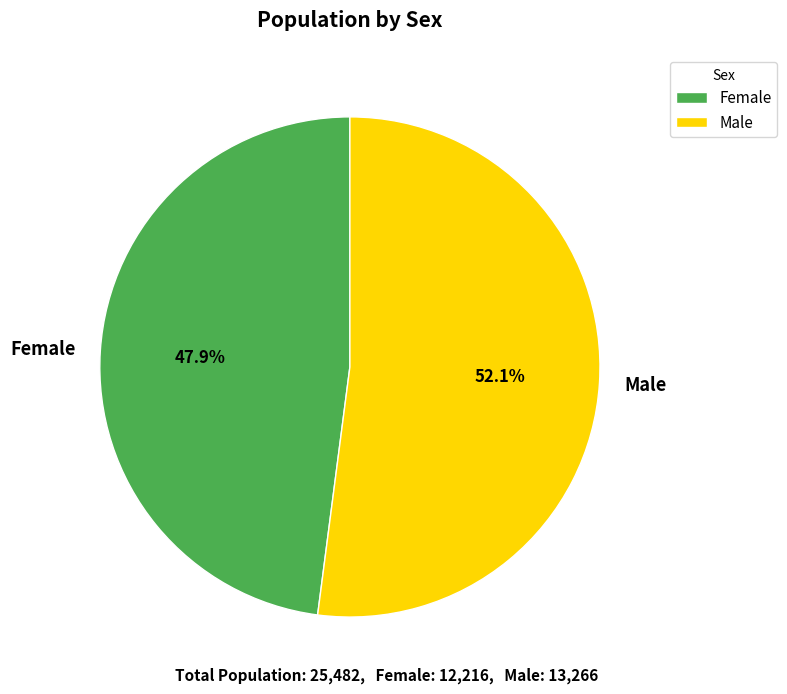

Is there any slice that represents more than half of the pie?

Yes